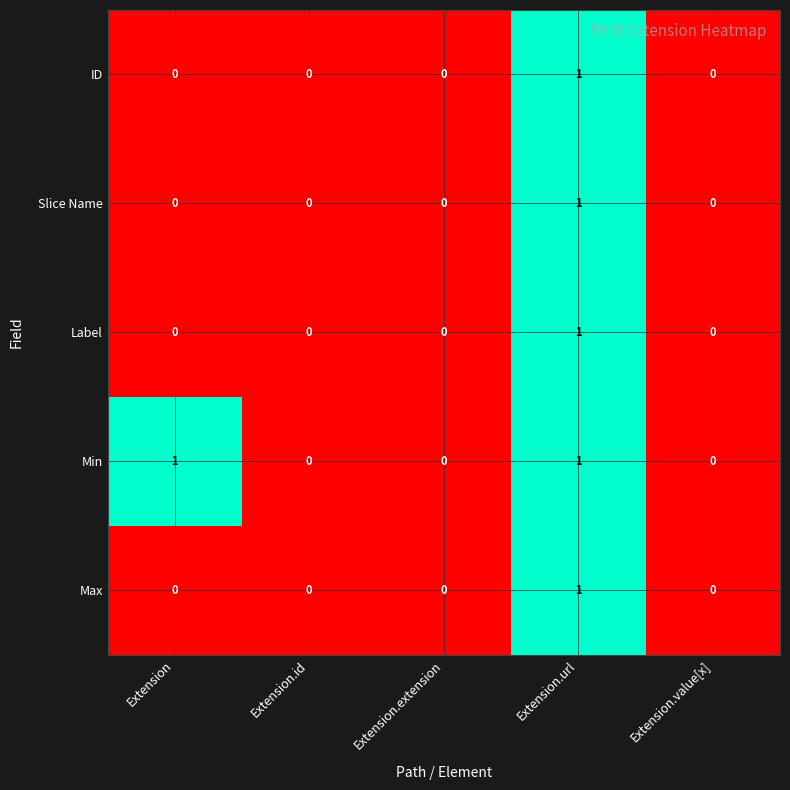

The value of Max at Extension is 0. True or false?

True